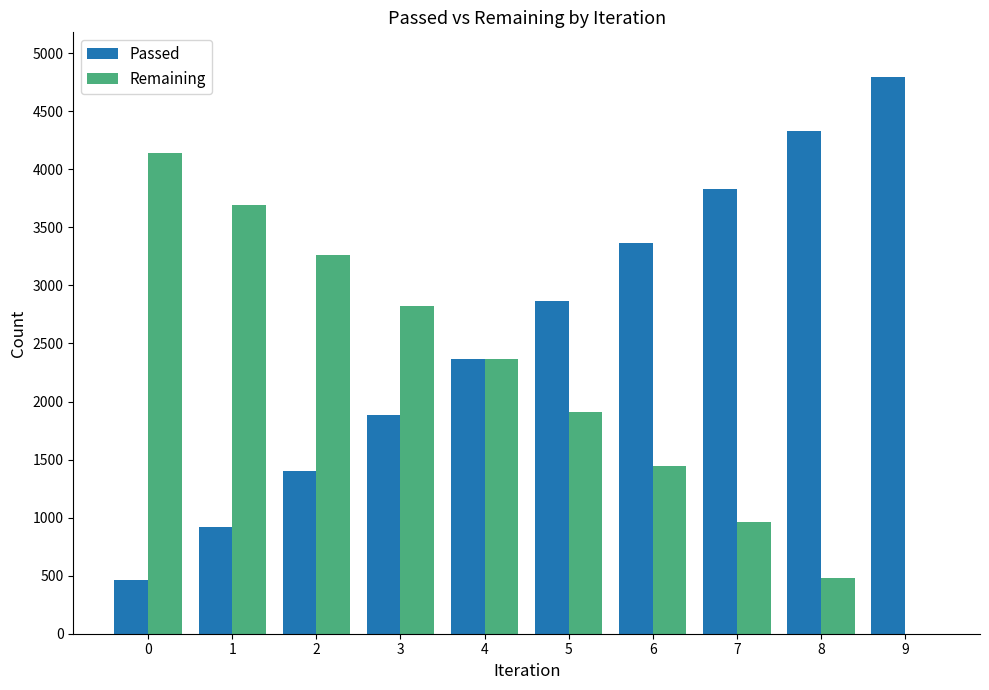

What is the greatest value displayed?

4796